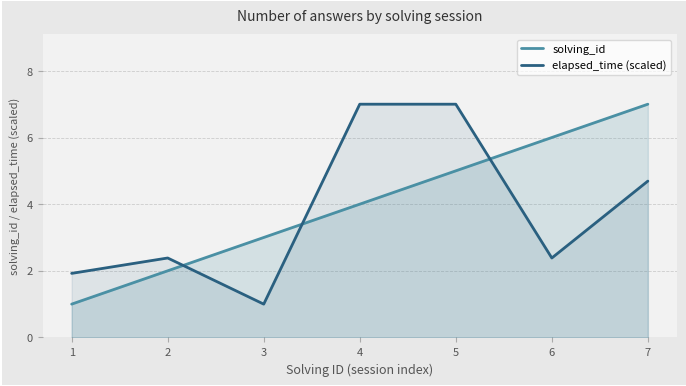

Which series has the largest range (max minus min)?

solving_id